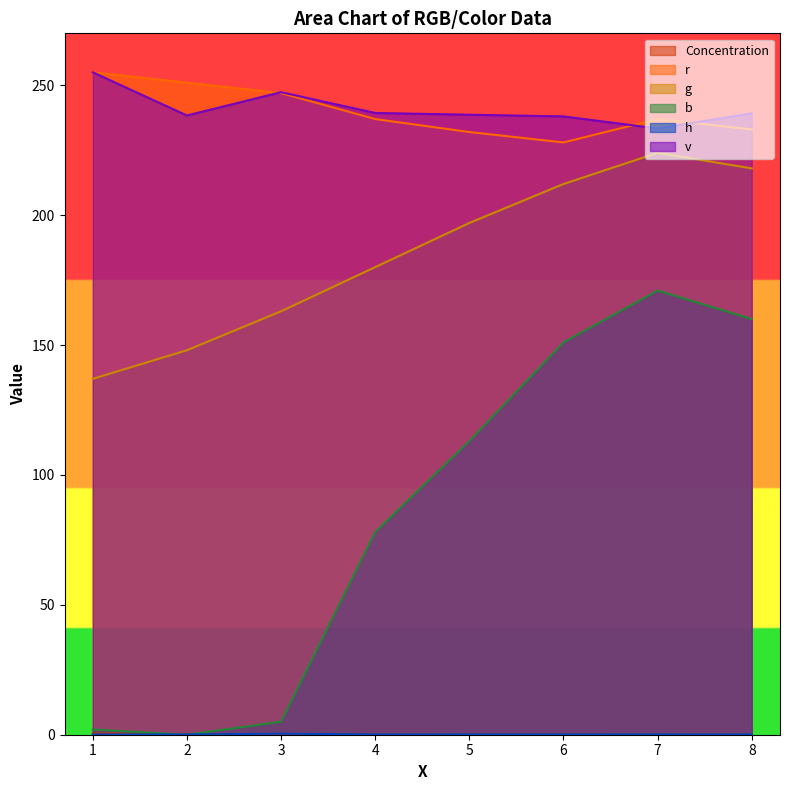

True or false: b and r cross at least once.

False